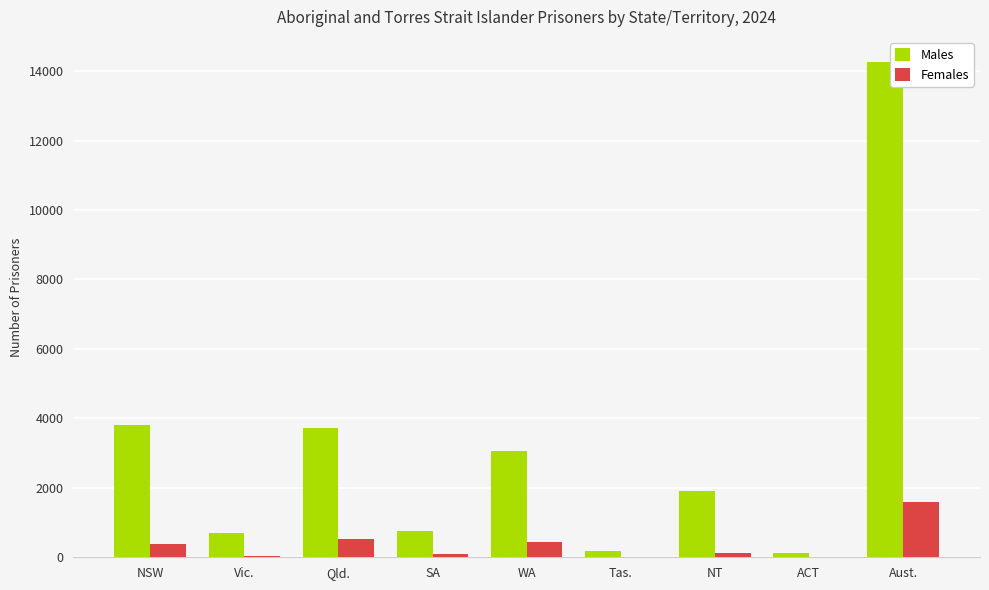

What is the total value across all series at ACT?

135